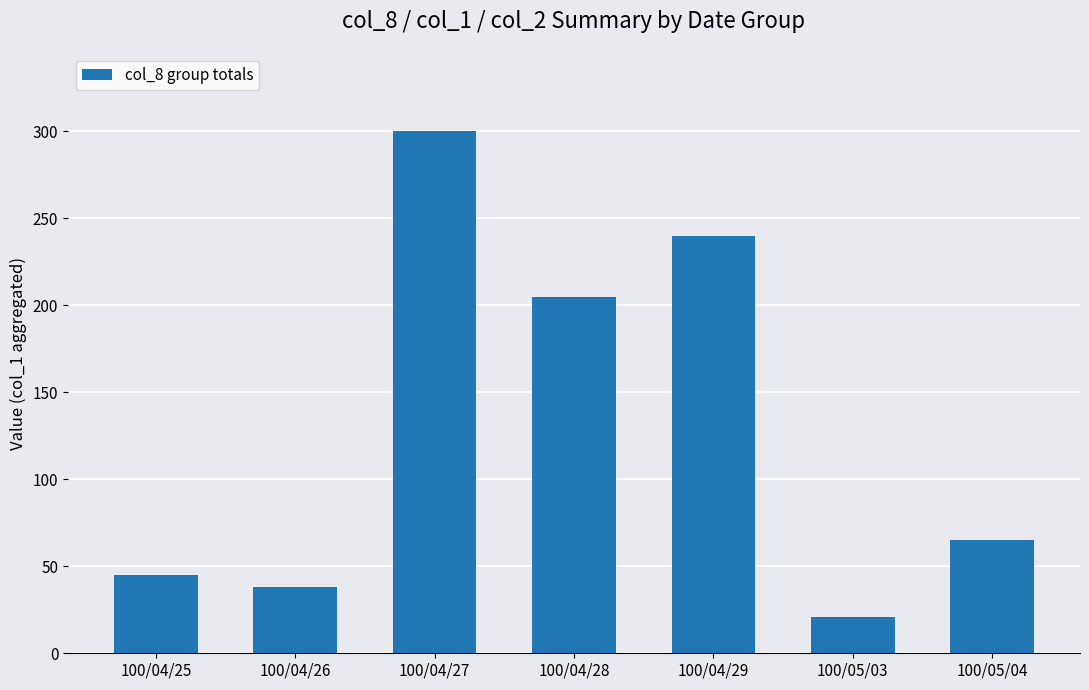

Rank the categories by value from highest to lowest.

100/04/27, 100/04/29, 100/04/28, 100/05/04, 100/04/25, 100/04/26, 100/05/03